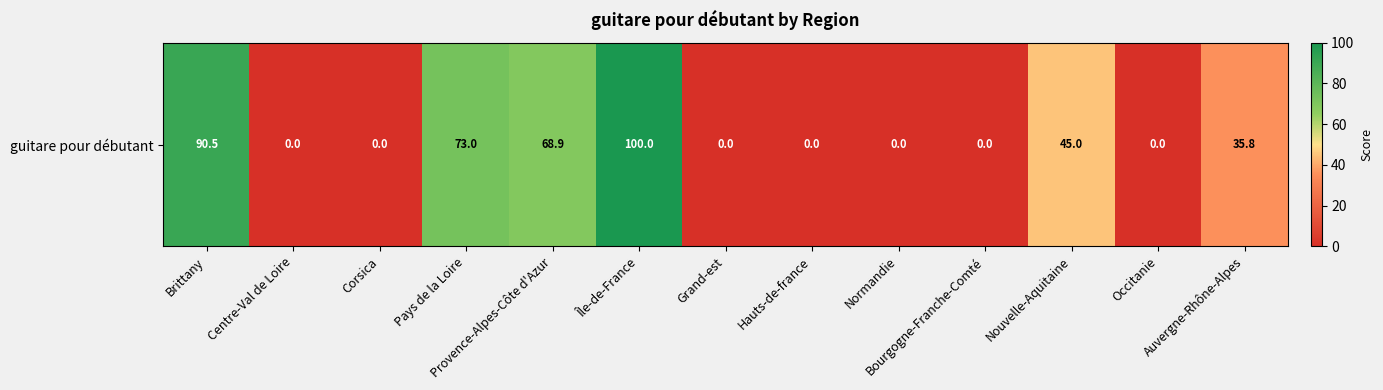

How many values exceed 0?

6